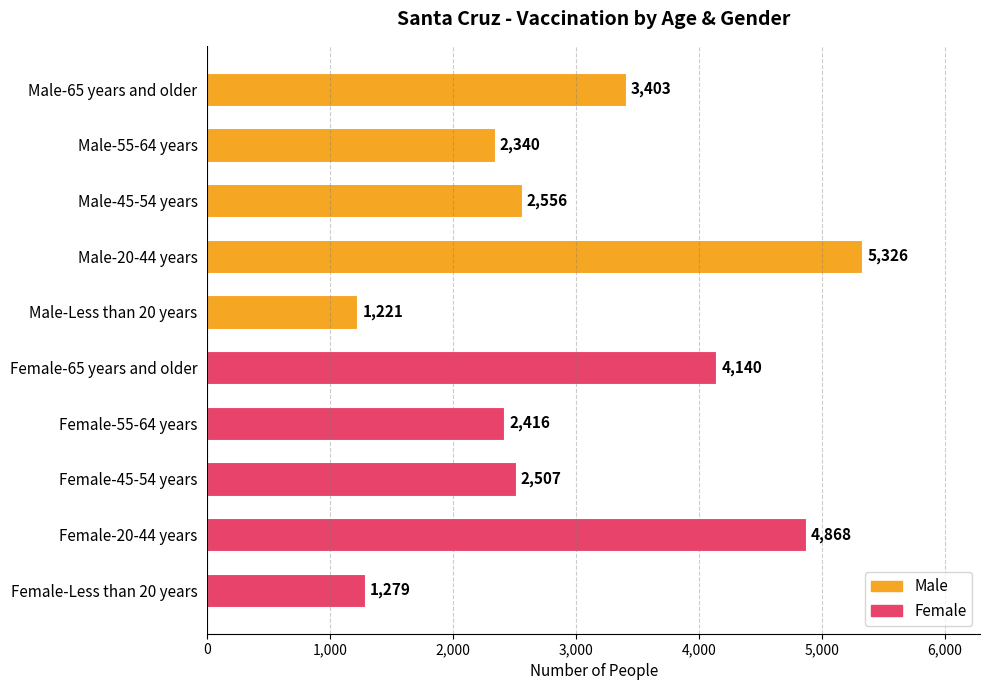

At which label is the value closest to 3273?

Male-65 years and older